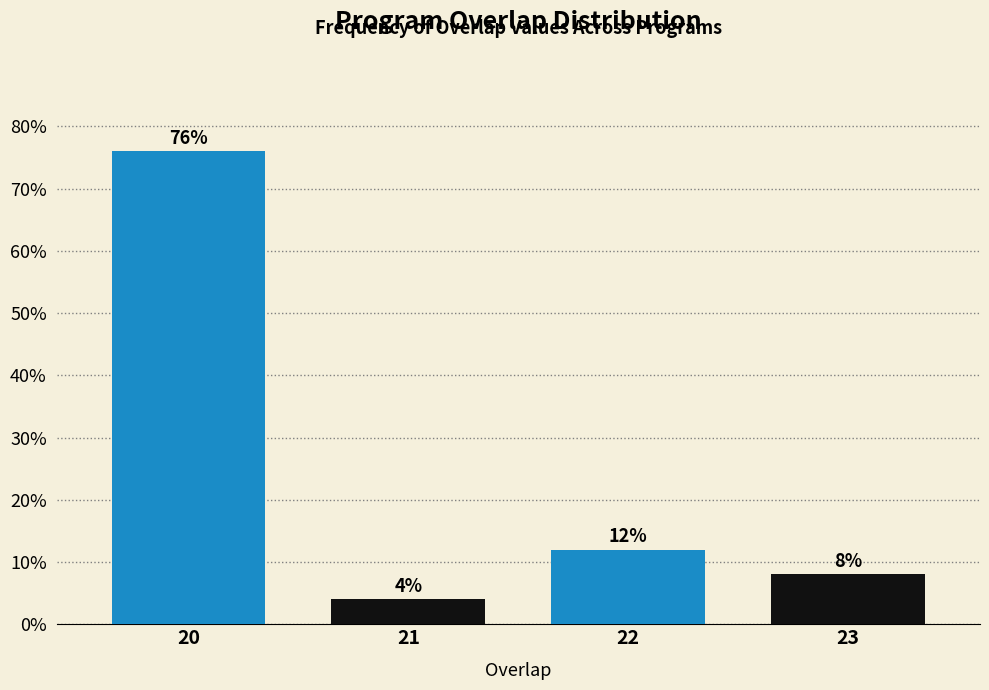

Reading left to right, extract all data points from this chart.

20=76	21=4	22=12	23=8